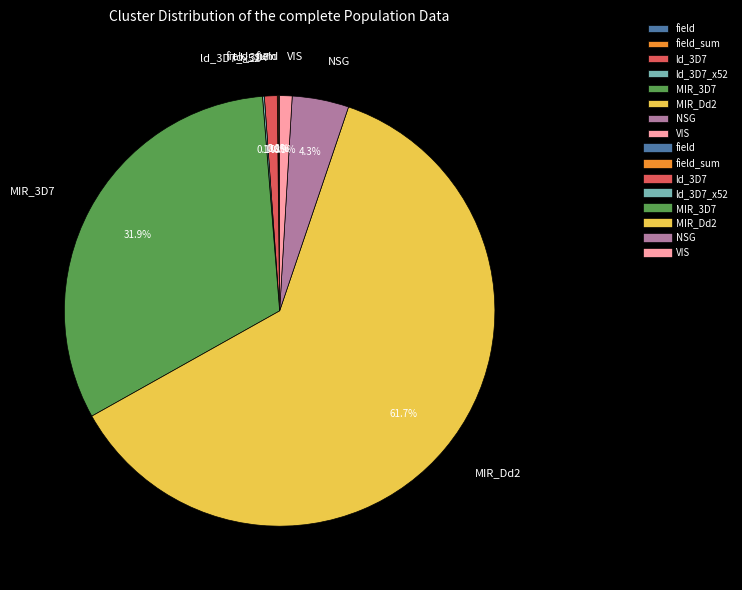

To the nearest percent, what portion does MIR_Dd2 represent?

62%